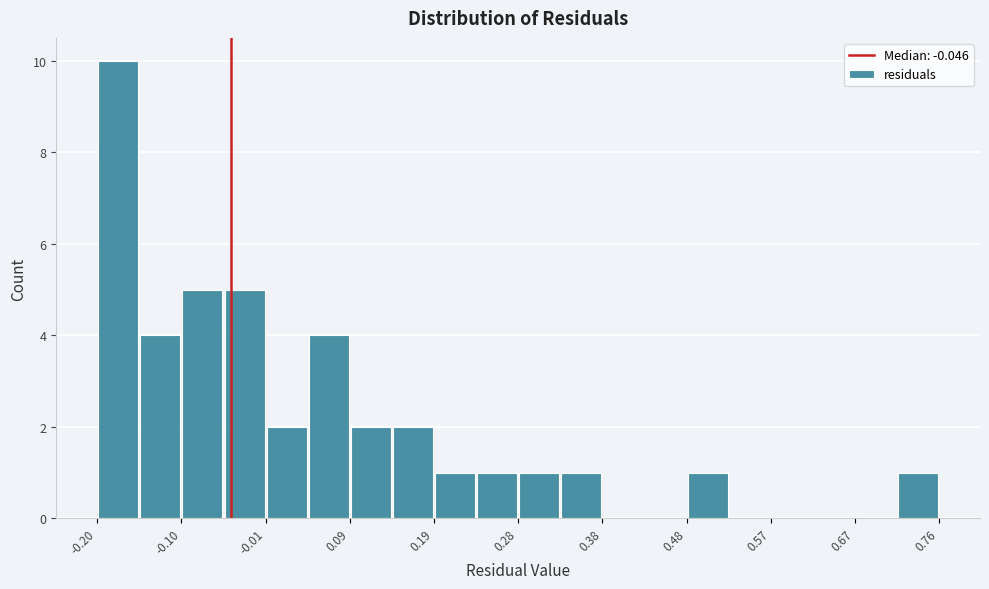

Reading left to right, transcribe this chart: for each bar, give the range it covers on the x-axis and its height. Neither the bar edges nor the heights are printed on the chart, so give them approximately, as read against the axes.

-0.20 to -0.15: 10
-0.15 to -0.10: 4
-0.10 to -0.05: 5
-0.05 to -0.01: 5
-0.01 to 0.04: 2
0.04 to 0.09: 4
0.09 to 0.14: 2
0.14 to 0.19: 2
0.19 to 0.23: 1
0.23 to 0.28: 1
0.28 to 0.33: 1
0.33 to 0.38: 1
0.38 to 0.43: 0
0.43 to 0.48: 0
0.48 to 0.52: 1
0.52 to 0.57: 0
0.57 to 0.62: 0
0.62 to 0.67: 0
0.67 to 0.72: 0
0.72 to 0.76: 1